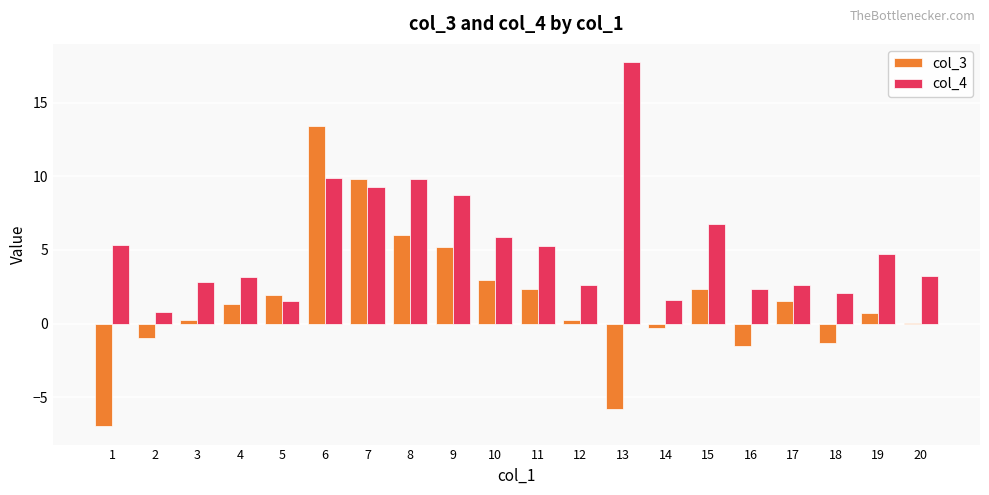

Count the number of categories in the chart.

20